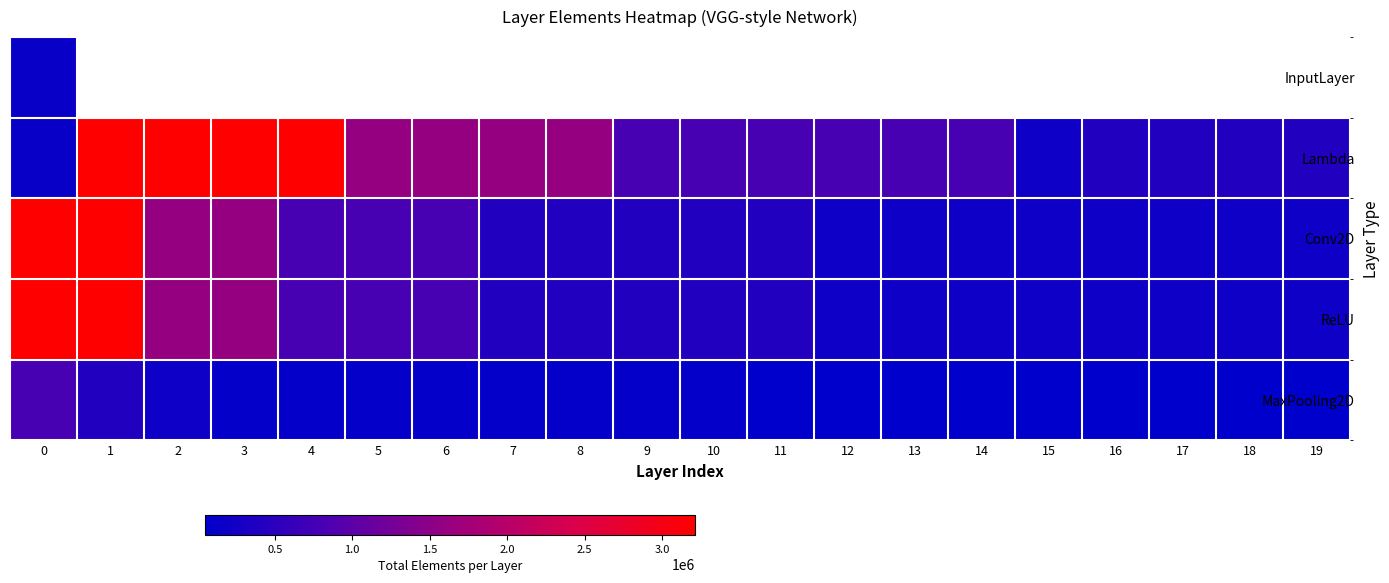

What is the maximum value for Conv2D?

3211264.0